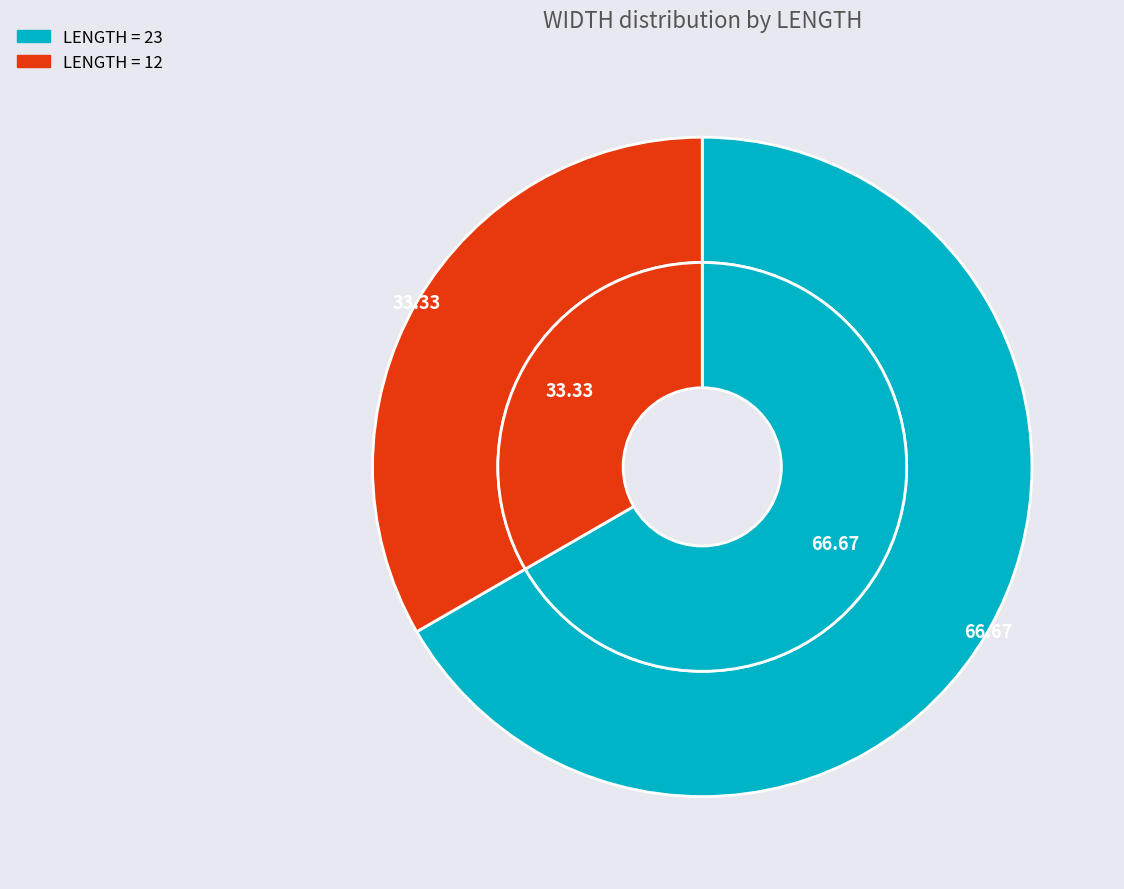

True or false: 23 accounts for 67% of the total.

True